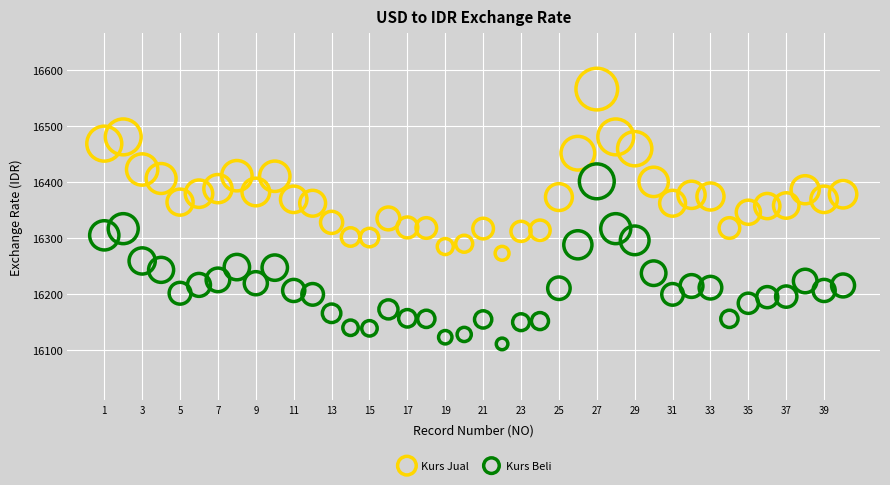

Across all data points, what is the range of X values (max minus min)?

39.0